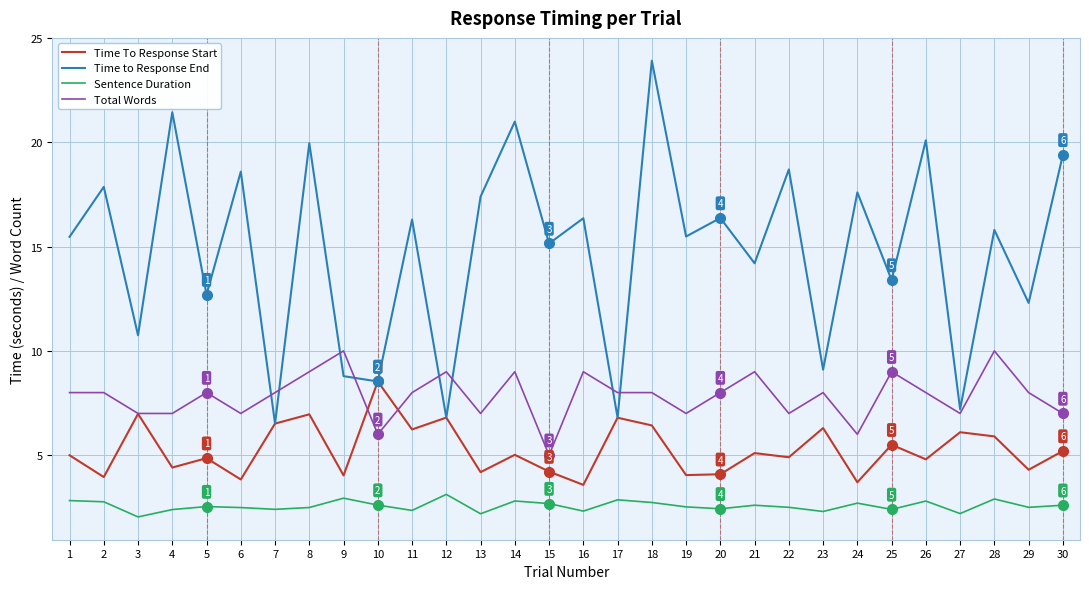

What are all the series names shown in the legend?

Time To Response Start, Time to Response End, Sentence Duration, Total Words